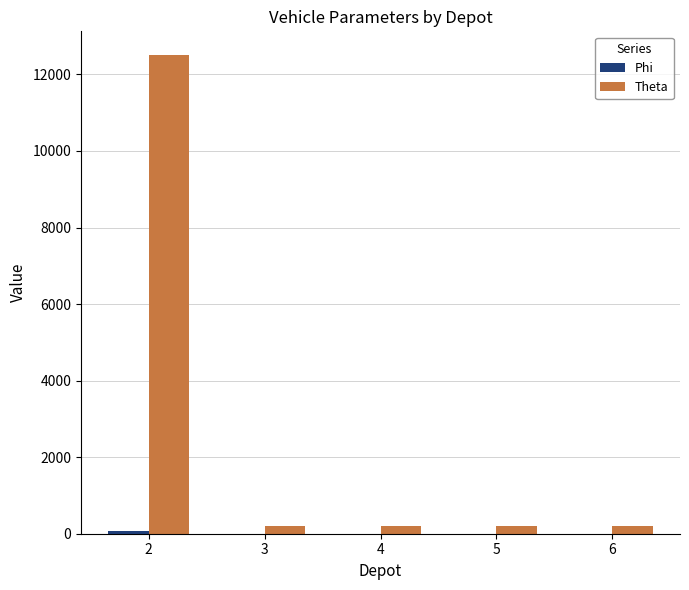

Which series has the largest total across all categories?

Theta